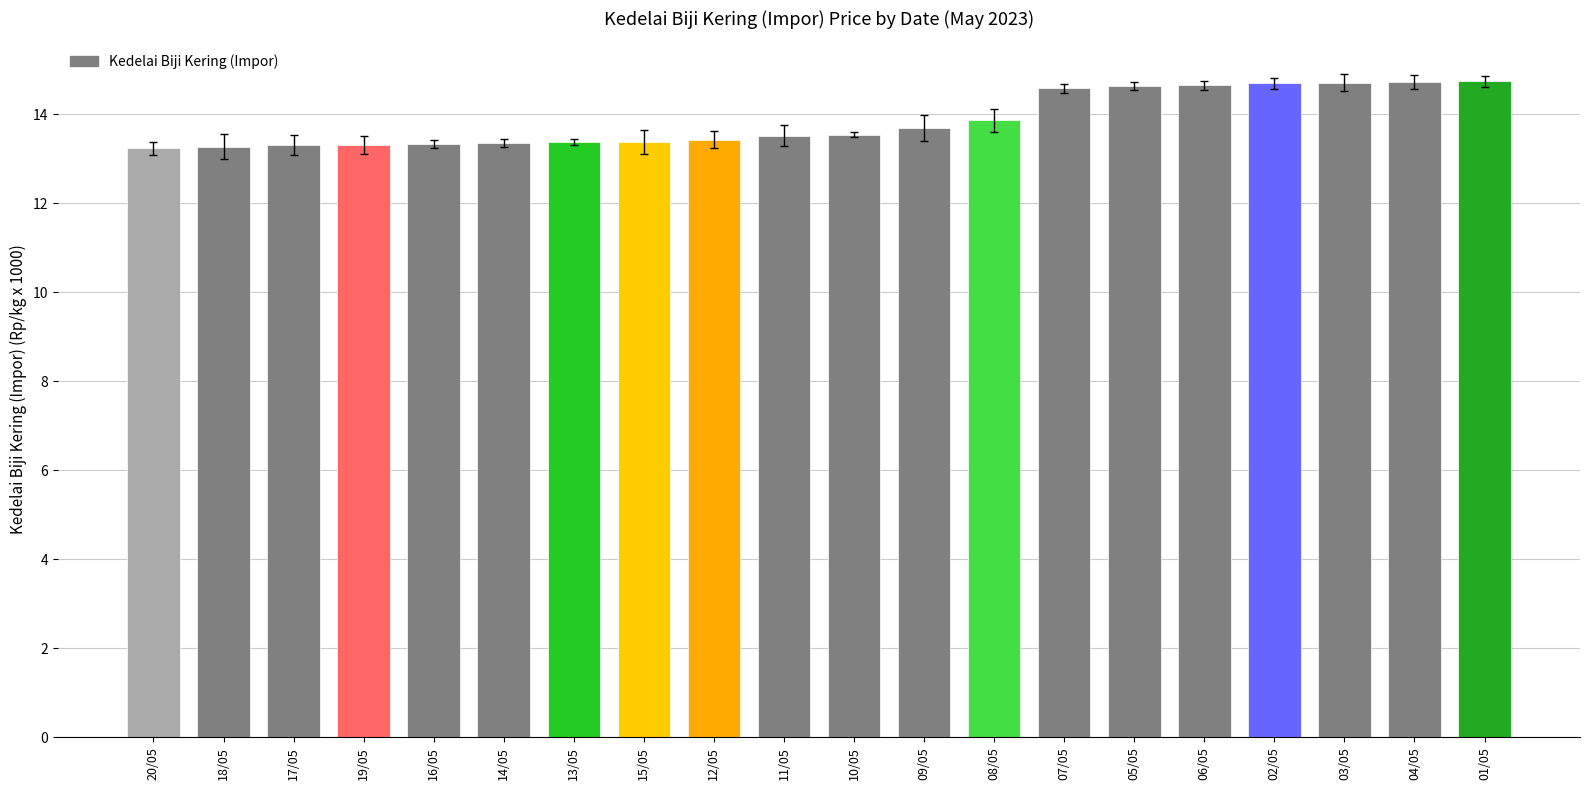

What is the average value?

13.9